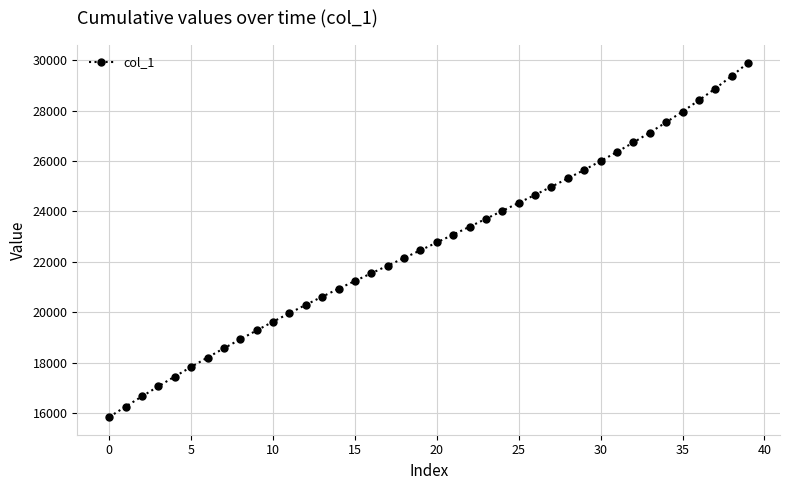

What is the value of the 36th point from the left?

27965.5